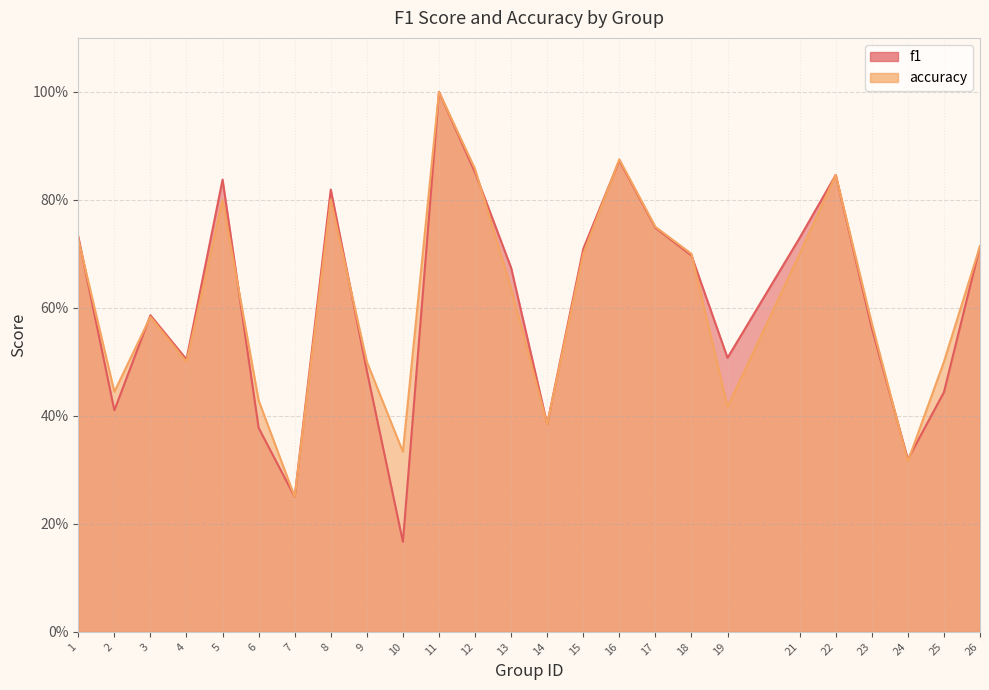

Reading left to right, extract all data points from this chart.

f1: 1=0.7	2=0.4	3=0.6	4=0.5	5=0.8	6=0.4	7=0.2	8=0.8	9=0.5	10=0.2	11=1.0	12=0.9	13=0.7	14=0.4	15=0.7	16=0.9	17=0.7	18=0.7	19=0.5	21=0.7	22=0.8	23=0.6	24=0.3	25=0.4	26=0.7
accuracy: 1=0.7	2=0.4	3=0.6	4=0.5	5=0.8	6=0.4	7=0.2	8=0.8	9=0.5	10=0.3	11=1.0	12=0.9	13=0.6	14=0.4	15=0.7	16=0.9	17=0.8	18=0.7	19=0.4	21=0.7	22=0.8	23=0.6	24=0.3	25=0.5	26=0.7